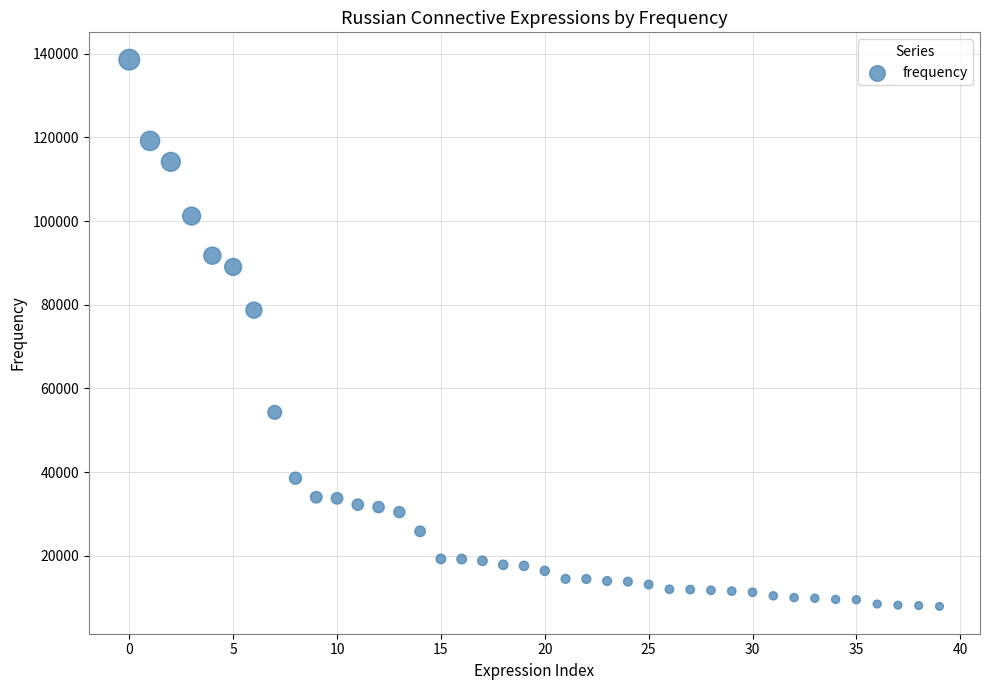

What is the range of Y values (max minus min)?

130674